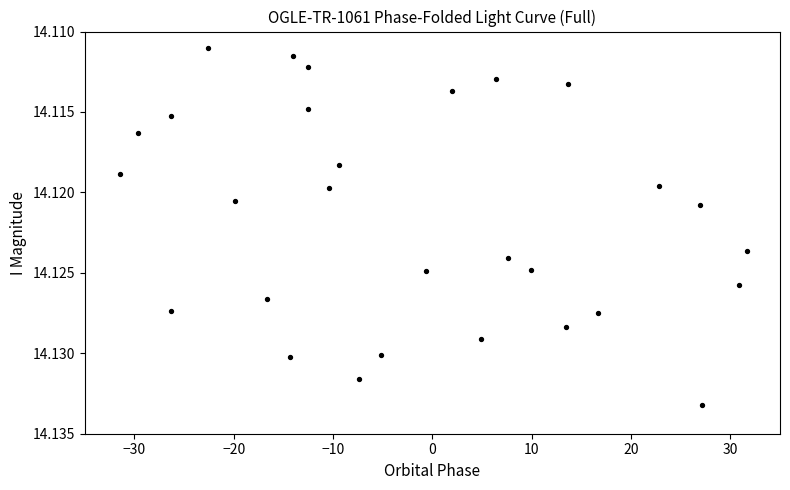

What is the range of X values (max minus min)?

63.2